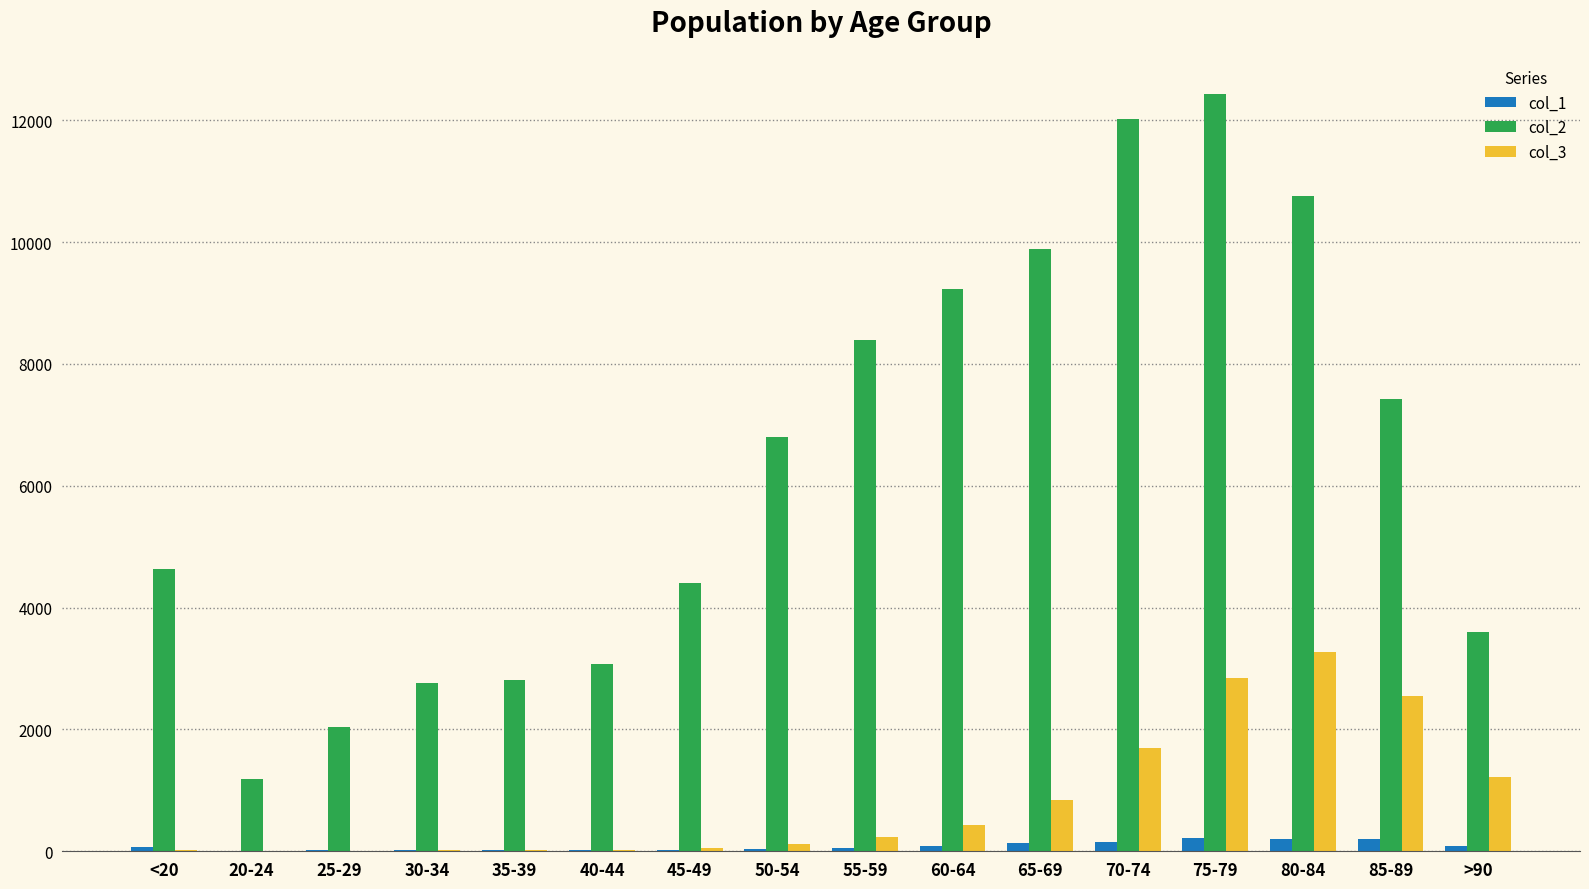

What is the greatest value displayed?

12434